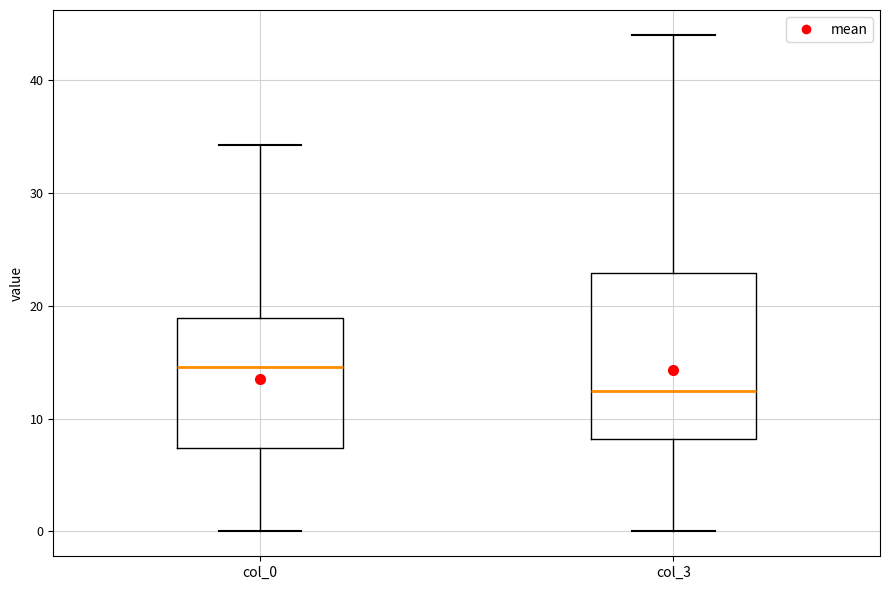

Where does the upper whisker of the box for col_3 end on the y-axis? The values are not printed on the chart, so give them approximately, as read against the axis.

44